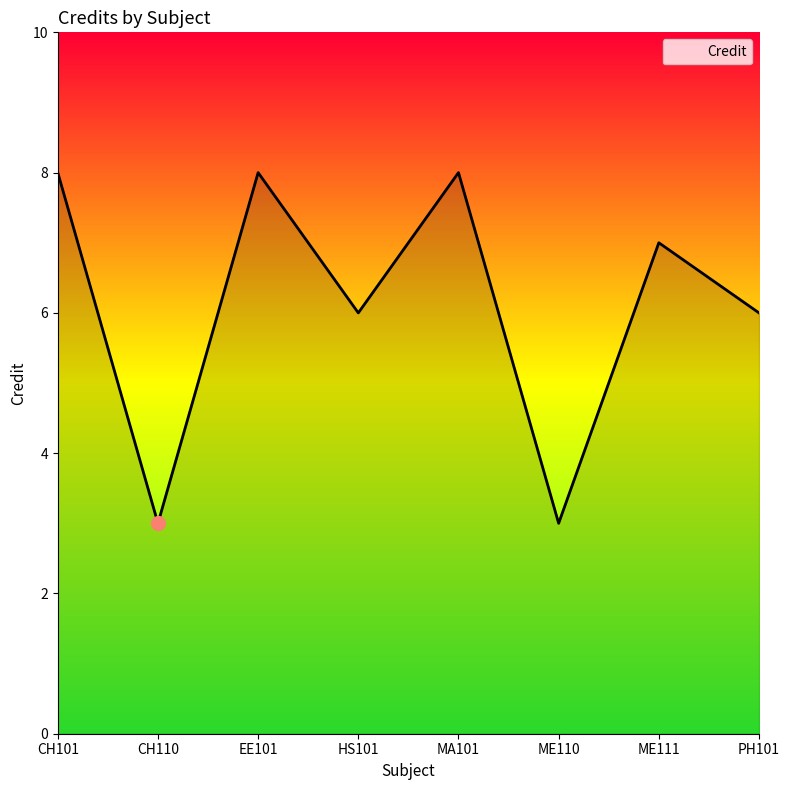

What is the change in value from CH101 to PH101?

-2